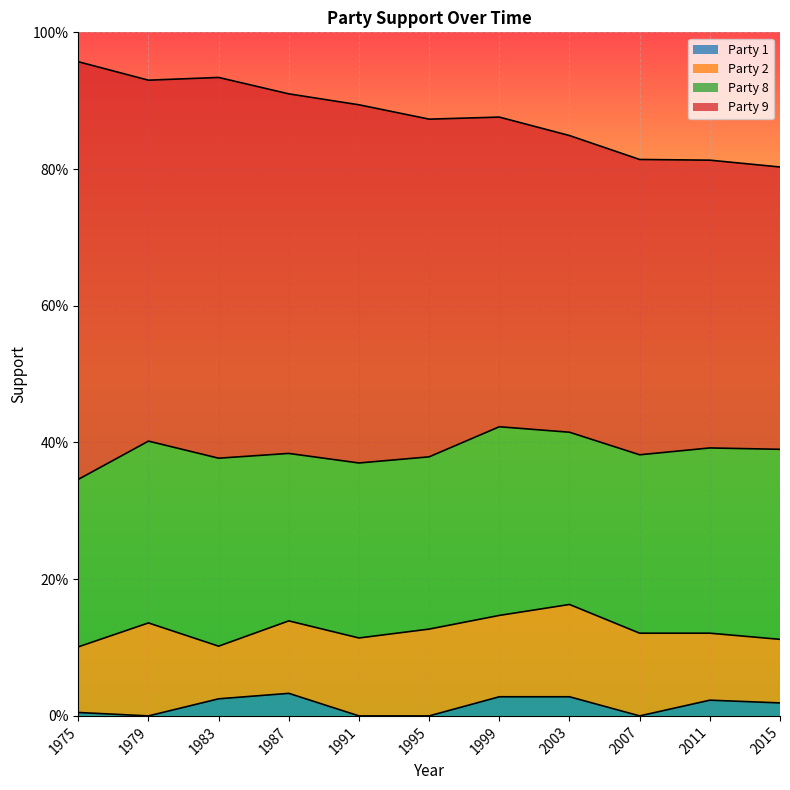

What are all the series names shown in the legend?

Party 1, Party 2, Party 8, Party 9